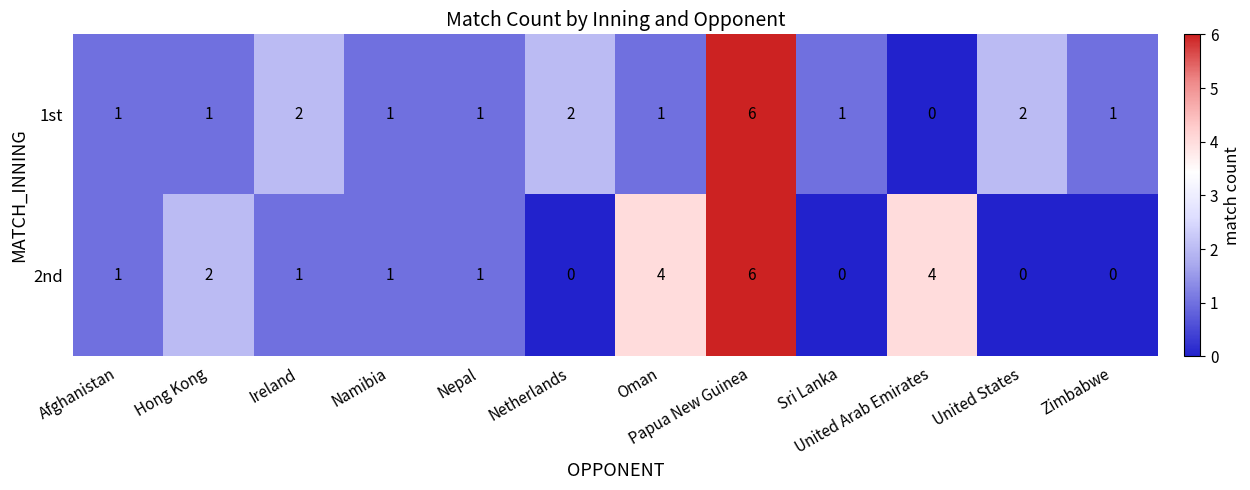

Read the 2nd value at Papua New Guinea.

6